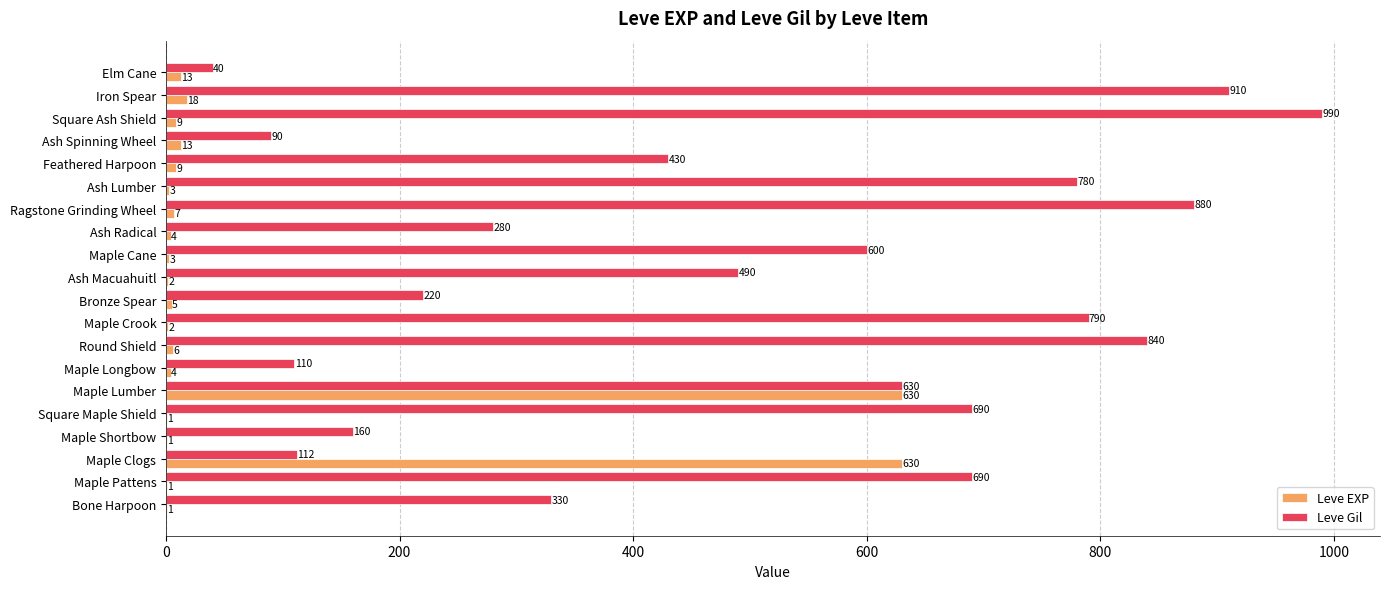

What is the sum of all Leve EXP values?

1362